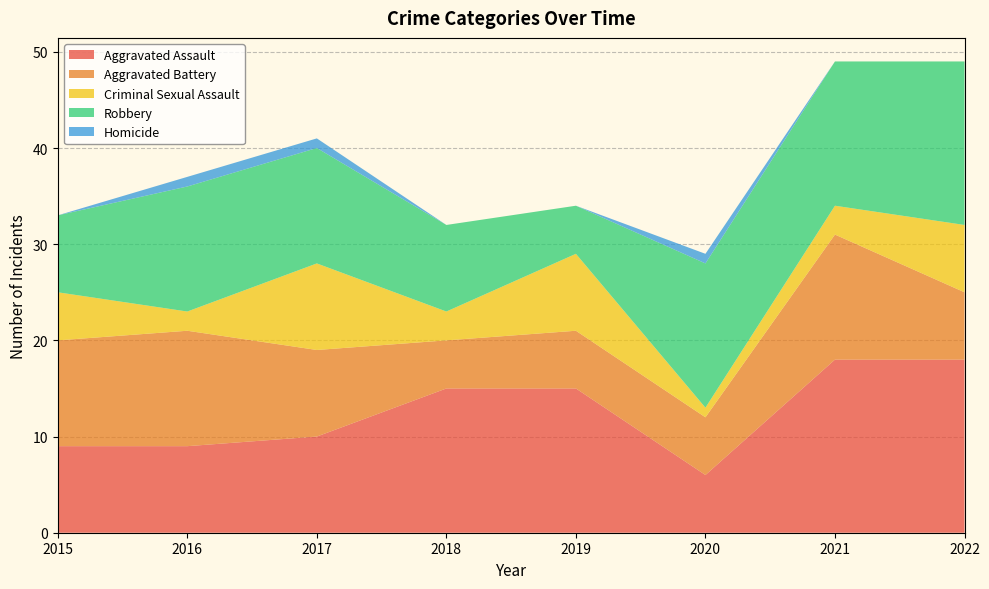

Reading right to left, transcribe all the data shown in this chart.

Aggravated Assault: 2022=18	2021=18	2020=6	2019=15	2018=15	2017=10	2016=9	2015=9
Aggravated Battery: 2022=7	2021=13	2020=6	2019=6	2018=5	2017=9	2016=12	2015=11
Criminal Sexual Assault: 2022=7	2021=3	2020=1	2019=8	2018=3	2017=9	2016=2	2015=5
Robbery: 2022=17	2021=15	2020=15	2019=5	2018=9	2017=12	2016=13	2015=8
Homicide: 2022=0	2021=0	2020=1	2019=0	2018=0	2017=1	2016=1	2015=0